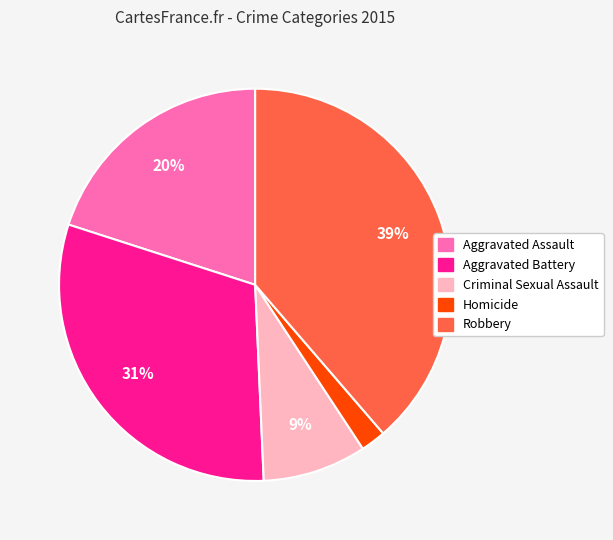

Which has a higher value, Homicide or Robbery?

Robbery